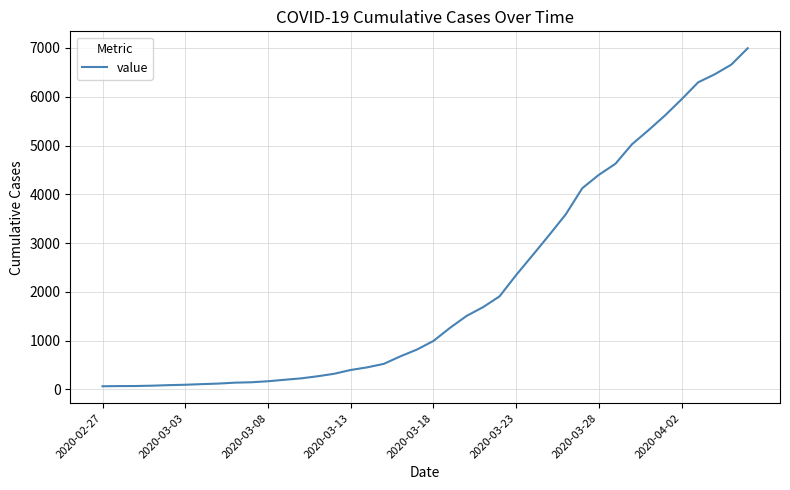

What is the maximum value shown in the chart?

6995